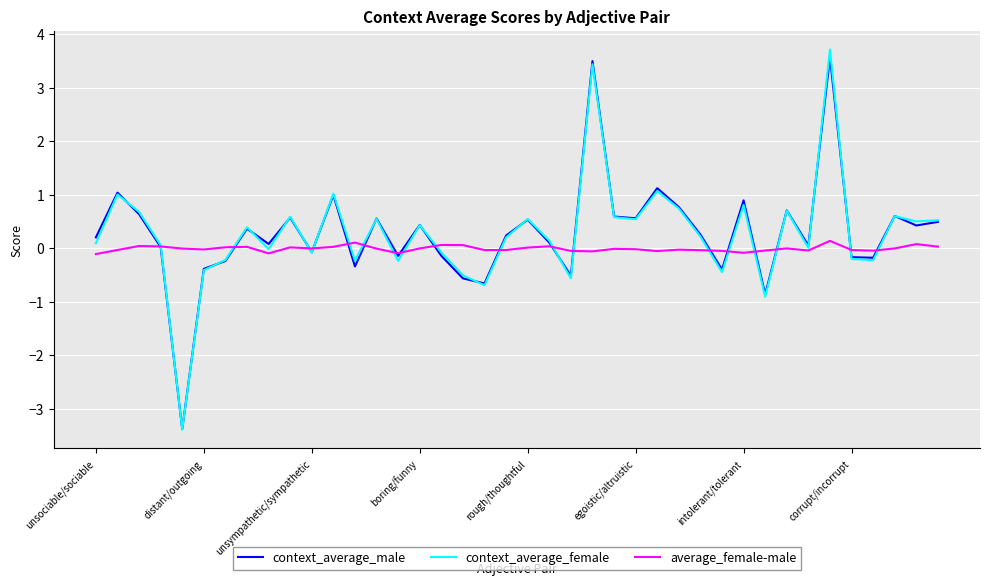

What is the smallest value displayed?

-3.4